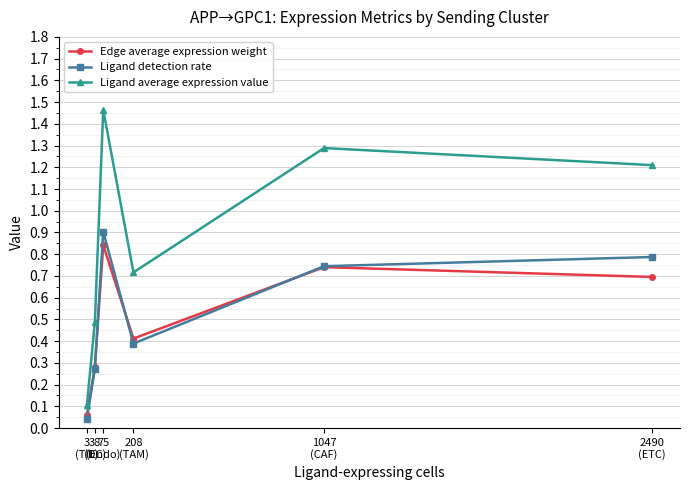

True or false: Edge average expression weight has more than 1 points higher than both neighbors.

True